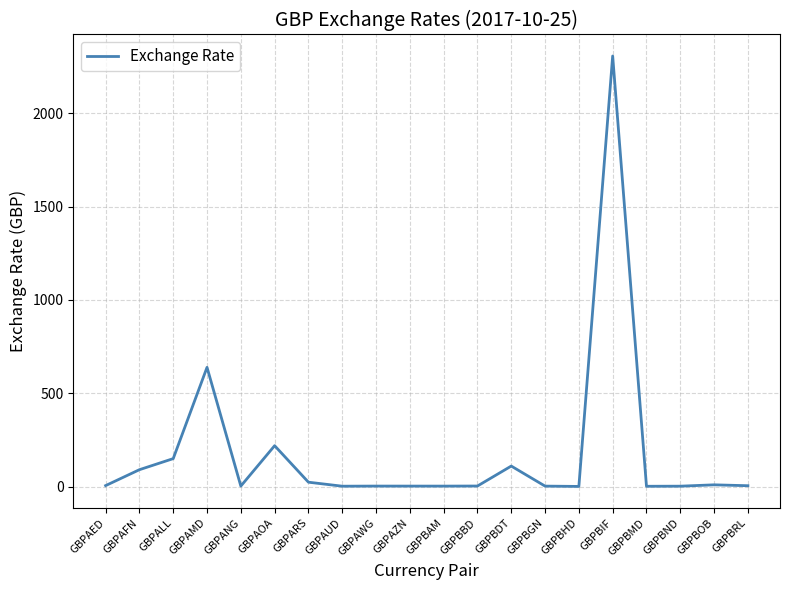

Where is the data nearest to the value 1154?

GBPAMD